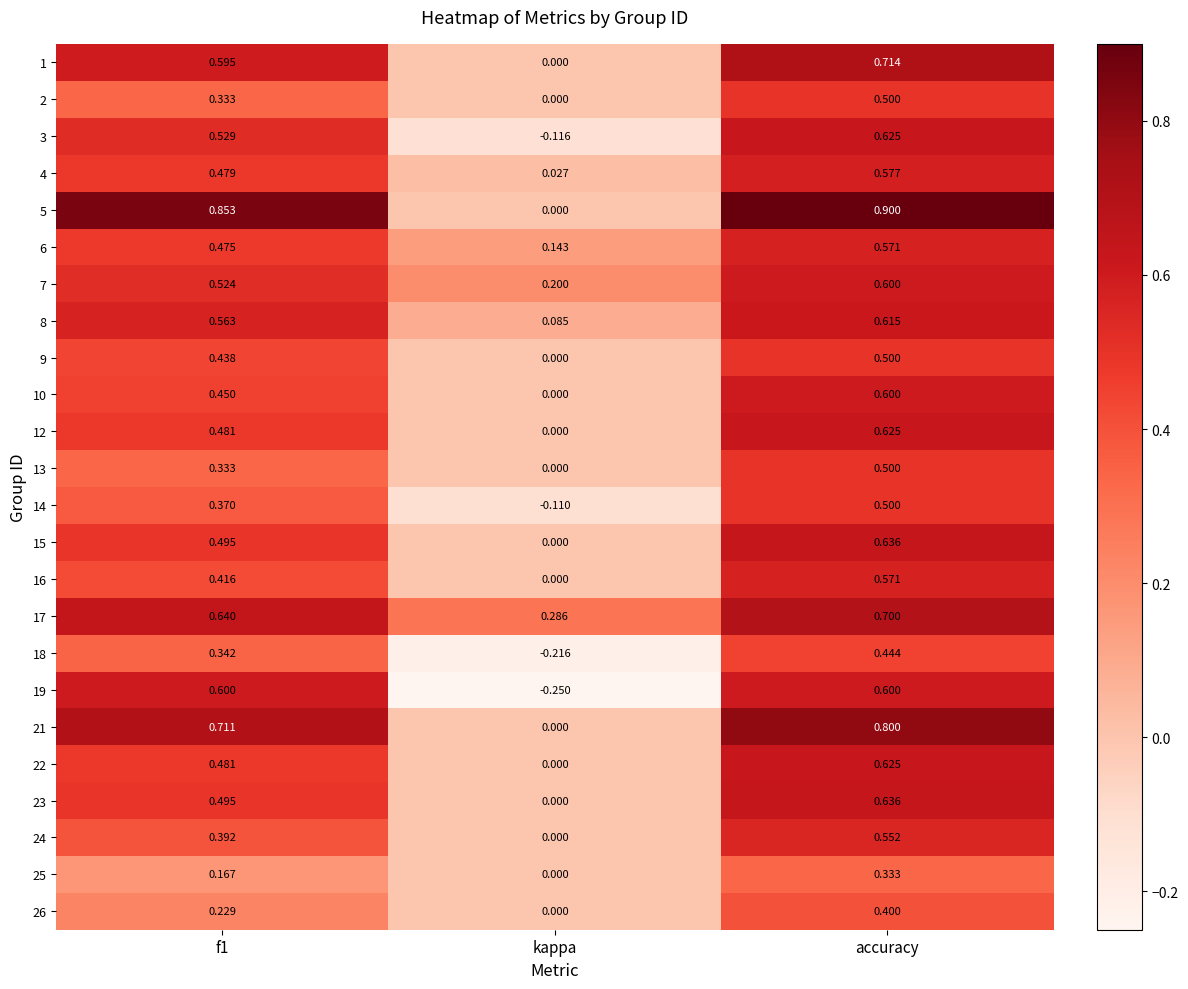

Is the value of 26 at f1 greater than the value of 2 at accuracy?

No